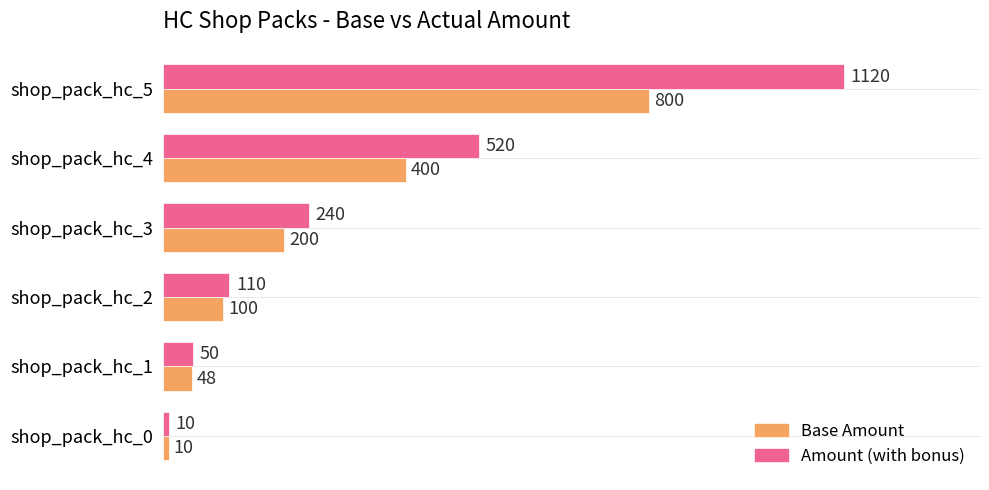

What is the difference between the Amount (with bonus) values at shop_pack_hc_0 and shop_pack_hc_2?

100